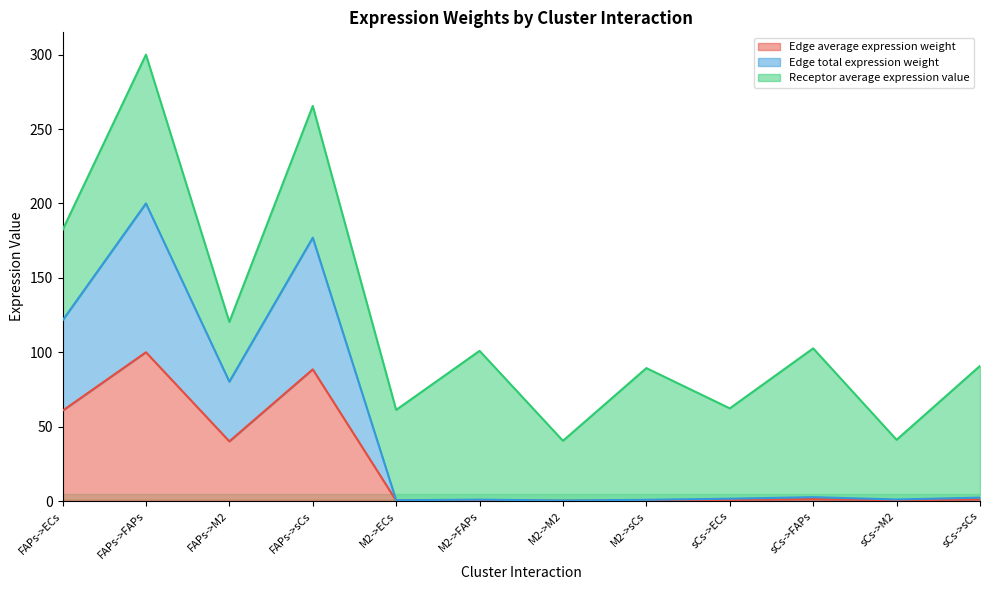

In Edge total expression weight, how many points are lower than both neighbors (excluding endpoints)?

4